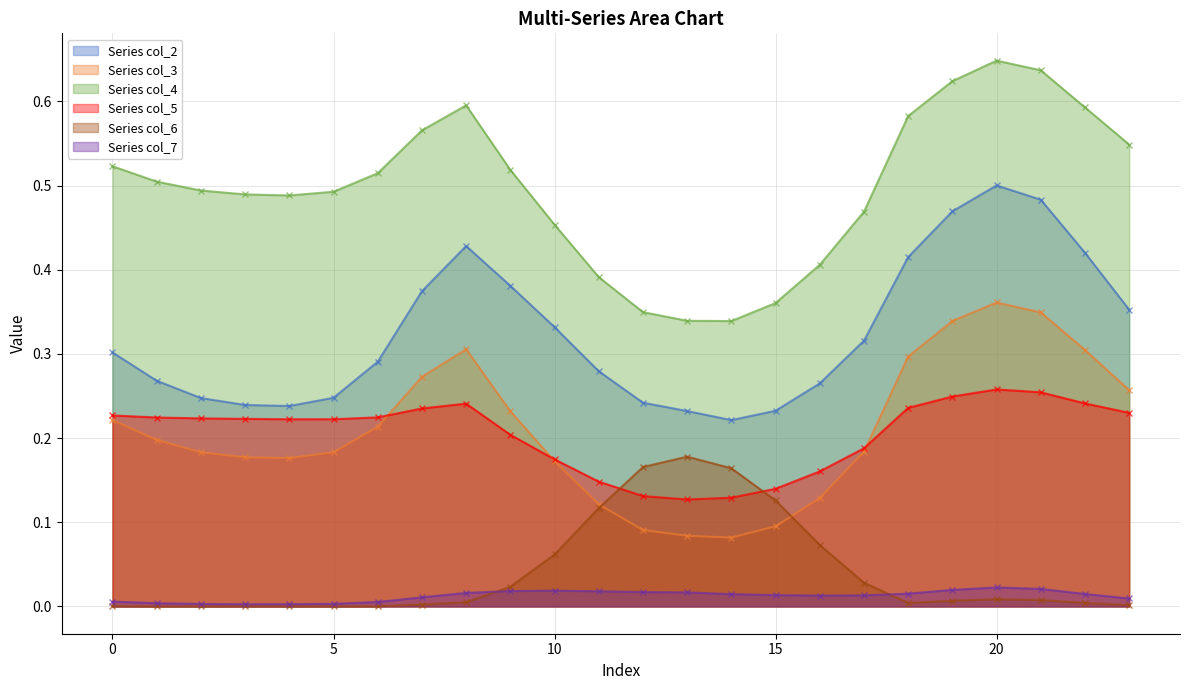

Which label corresponds to the largest value in the chart?

20